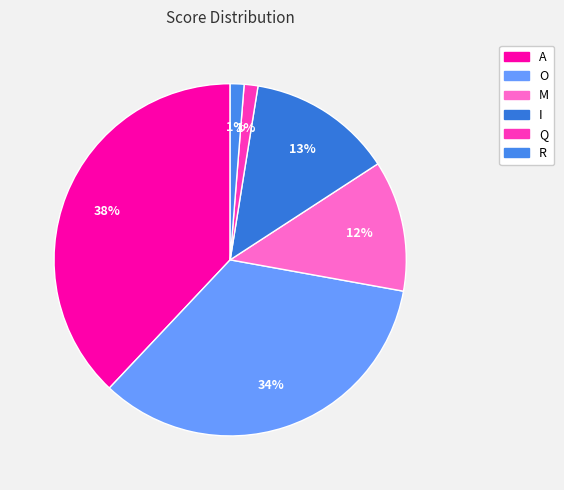

What is the change in value from I to Q?

-19